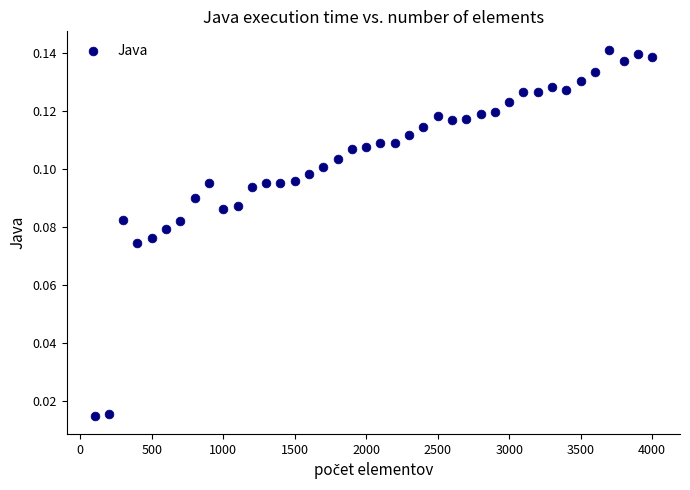

What is the range of X values (max minus min)?

3900.0